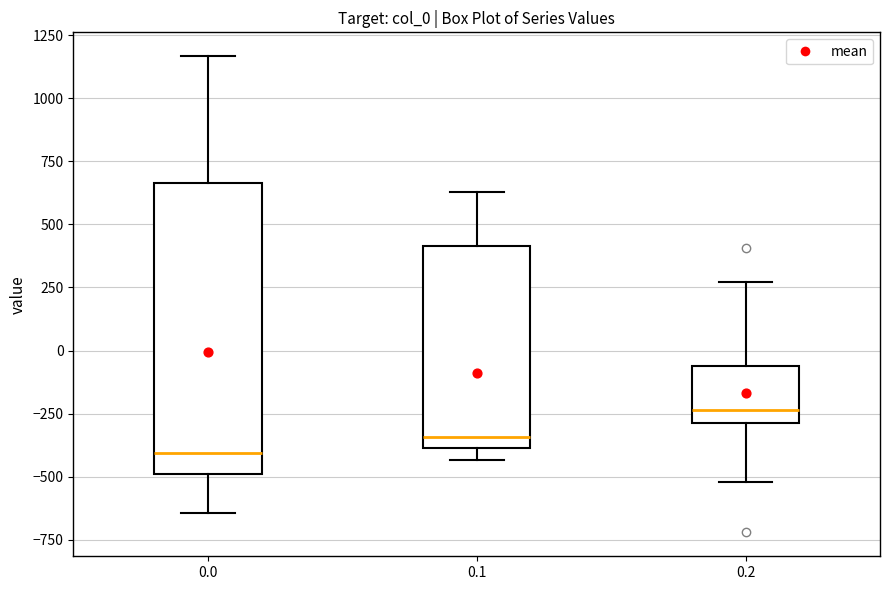

Reading left to right, transcribe this box plot: for each box, give where its median line is, the range the box spans, and where its two whiskers end, as read against the y-axis. The values are not printed on the chart, so give them approximately, as read against the axis.

0.0: median -400, box -500 to 650, whiskers -650 to 1150
0.1: median -350, box -400 to 400, whiskers -450 to 650
0.2: median -250, box -300 to -50, whiskers -500 to 250